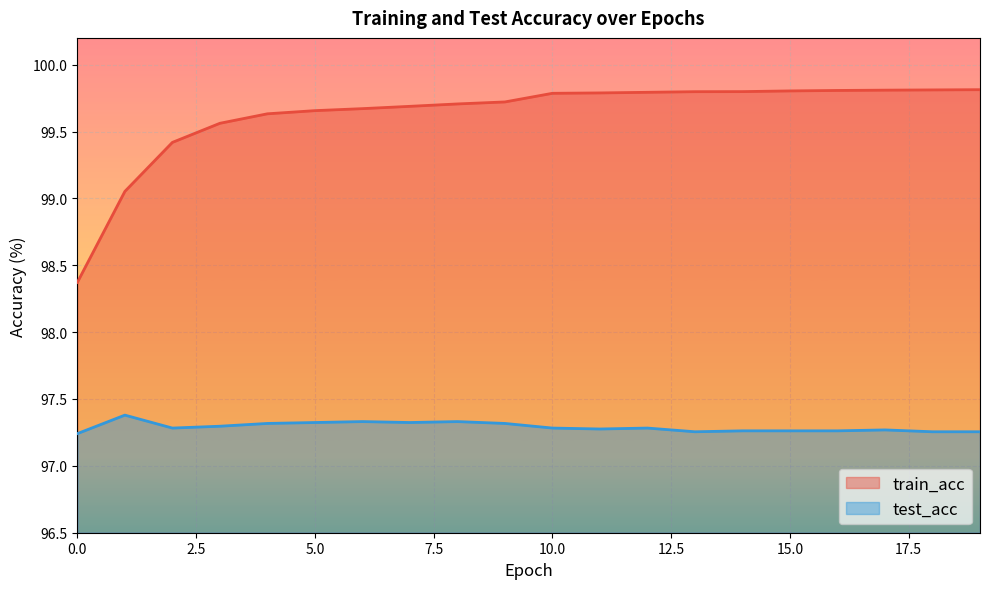

What is the sum of the test_acc values at 11 and 14?

194.5